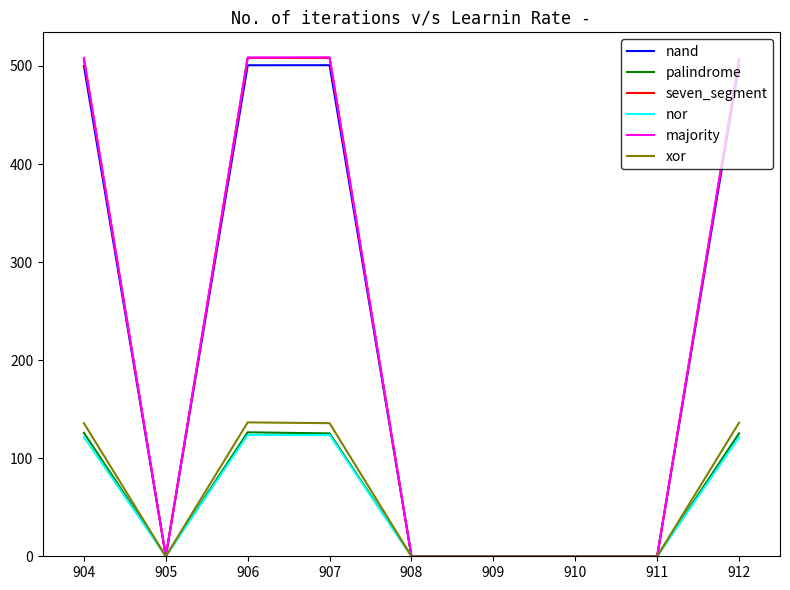

What is the highest value of the palindrome series?

126.4